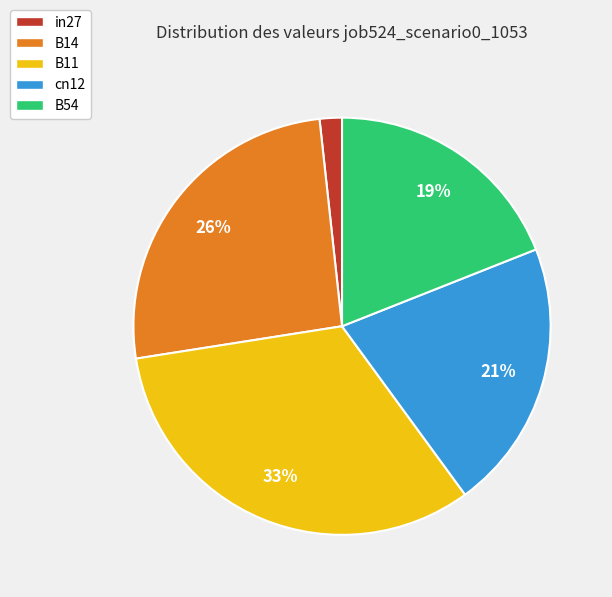

Which slice is the largest?

B11